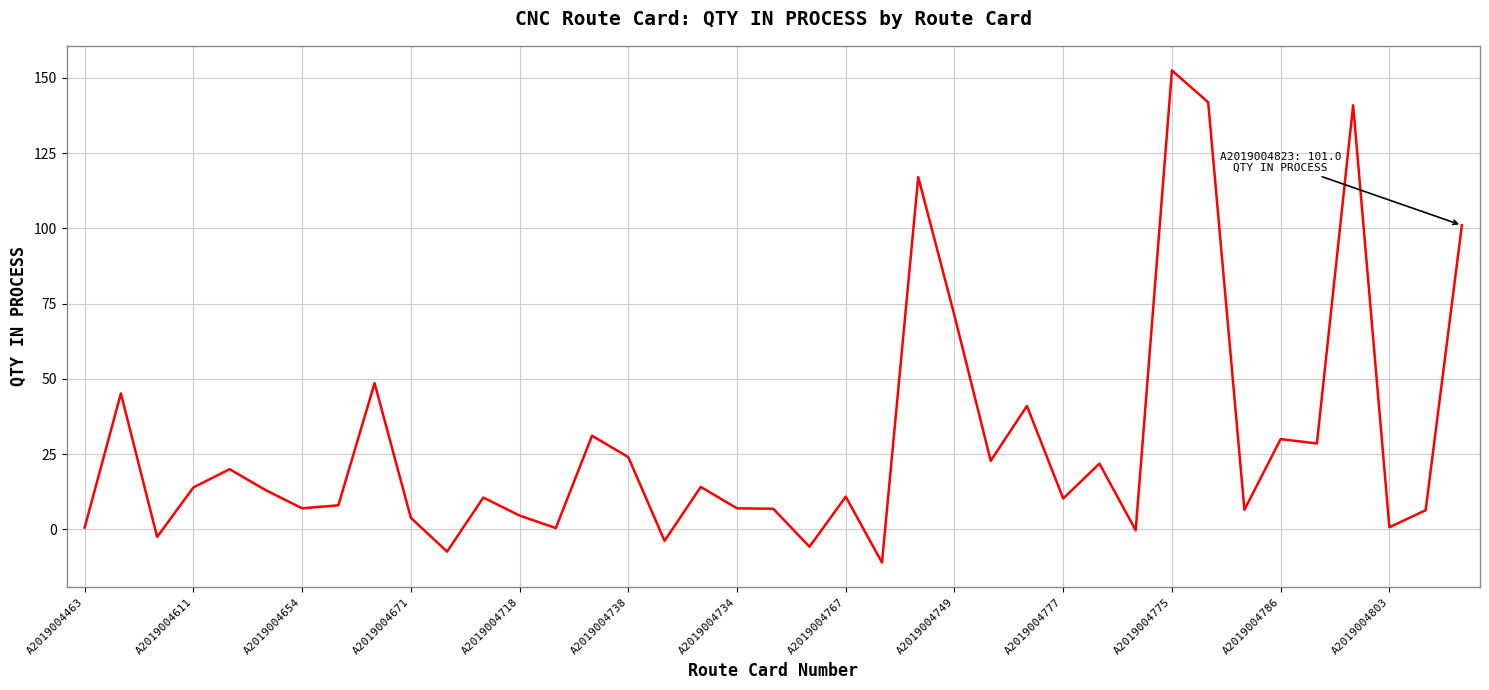

What is the smallest value displayed?

-11.0